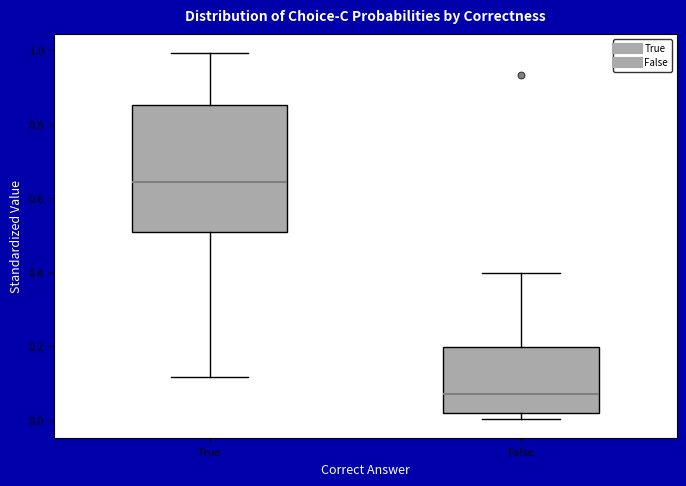

Where does the median line of the box for False sit on the y-axis? The values are not printed on the chart, so give them approximately, as read against the axis.

0.06